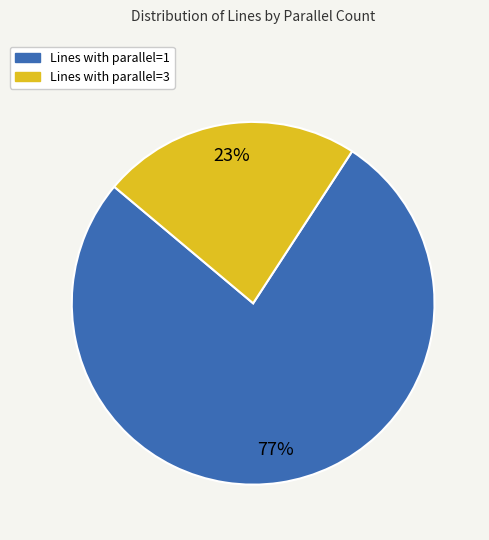

How many segments does this pie chart have?

2